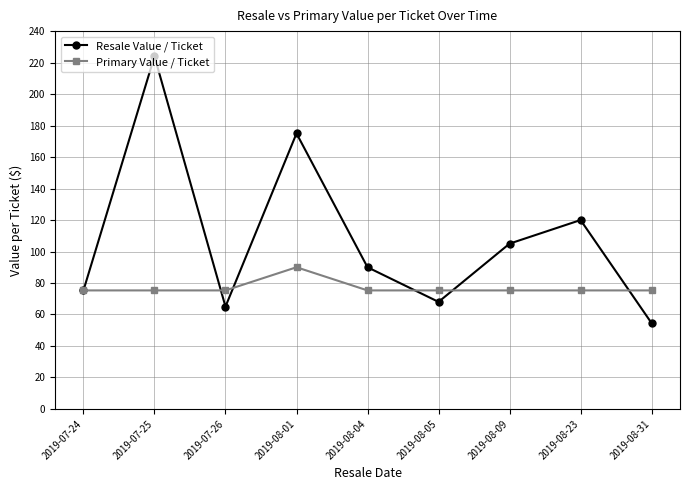

What is the sum of all Resale Value / Ticket values?

976.8